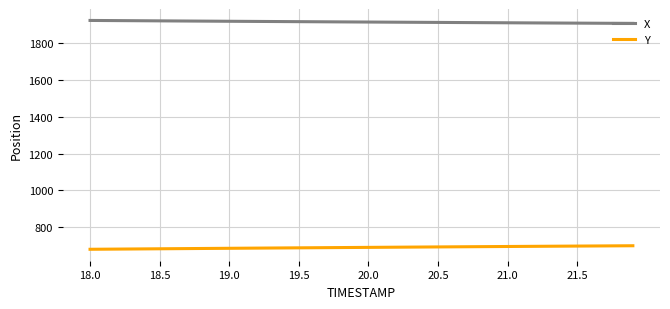

At how many categories does at least one series exceed 925?

40